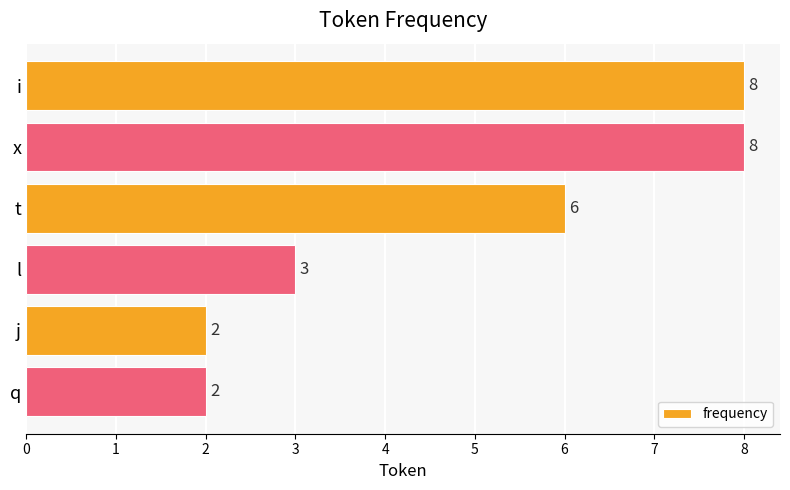

How many distinct data groups are displayed?

1